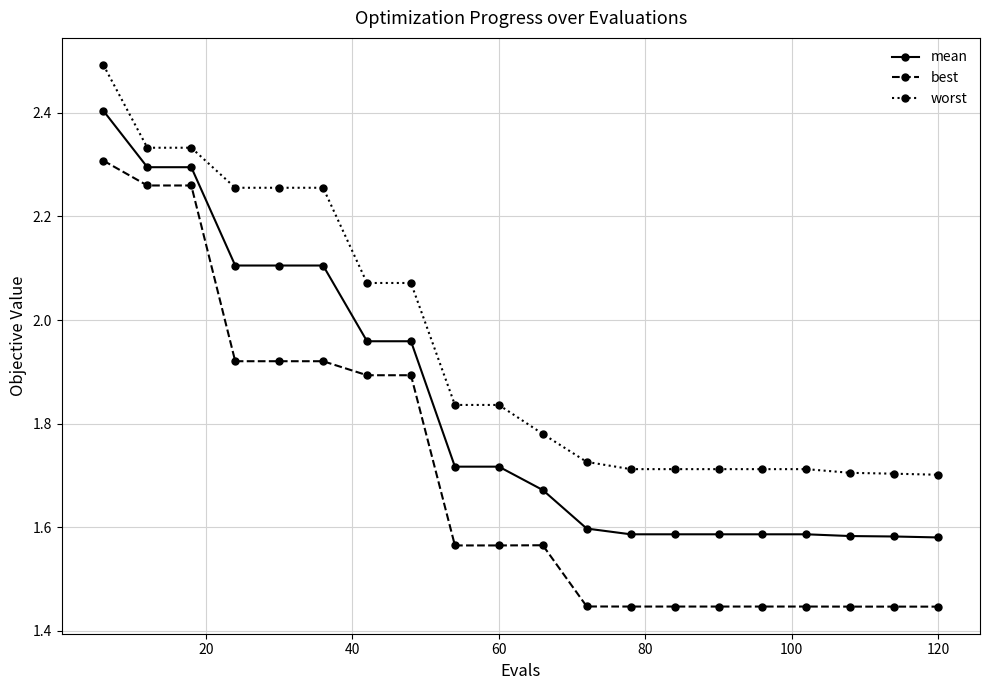

List the series in order of their peak value, lowest first.

best, mean, worst